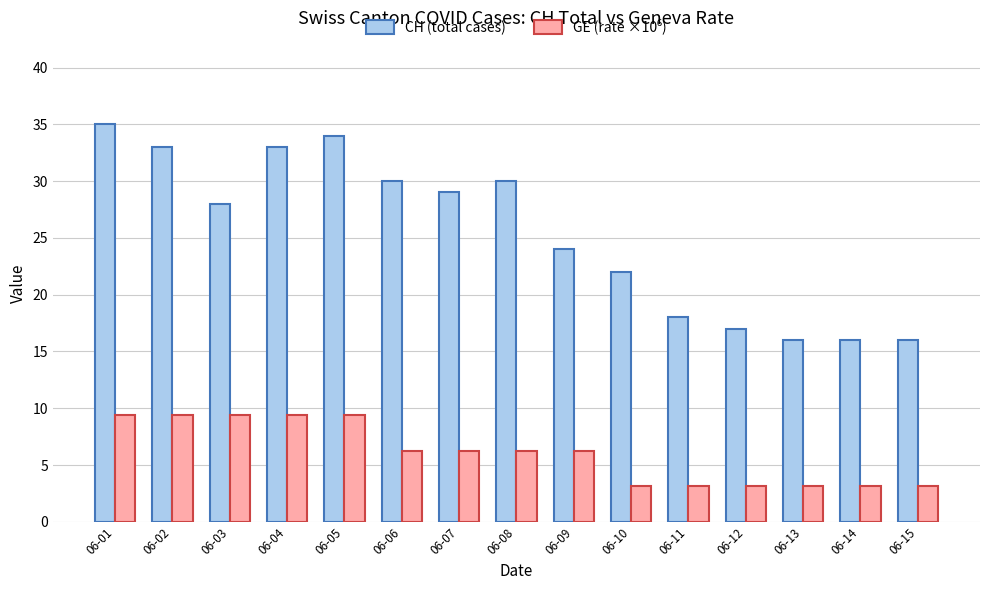

What is the minimum value shown in the chart?

3.1